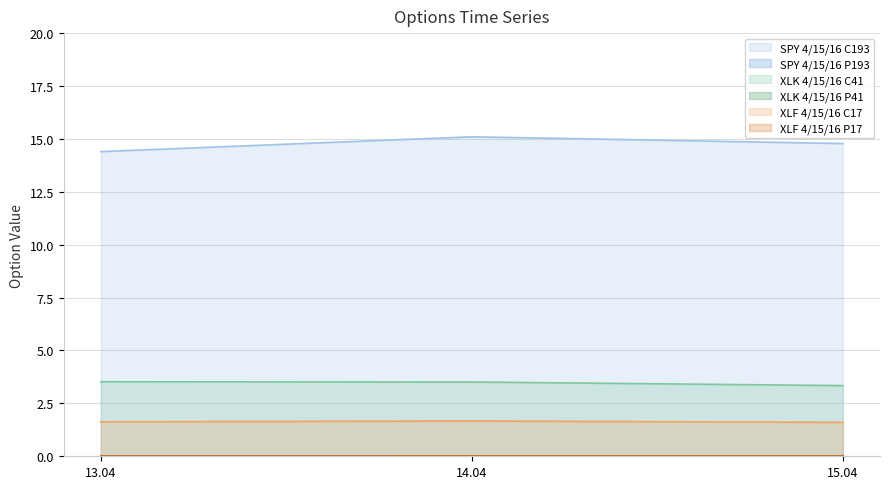

Which series has the widest spread of values?

SPY 4/15/16 C193